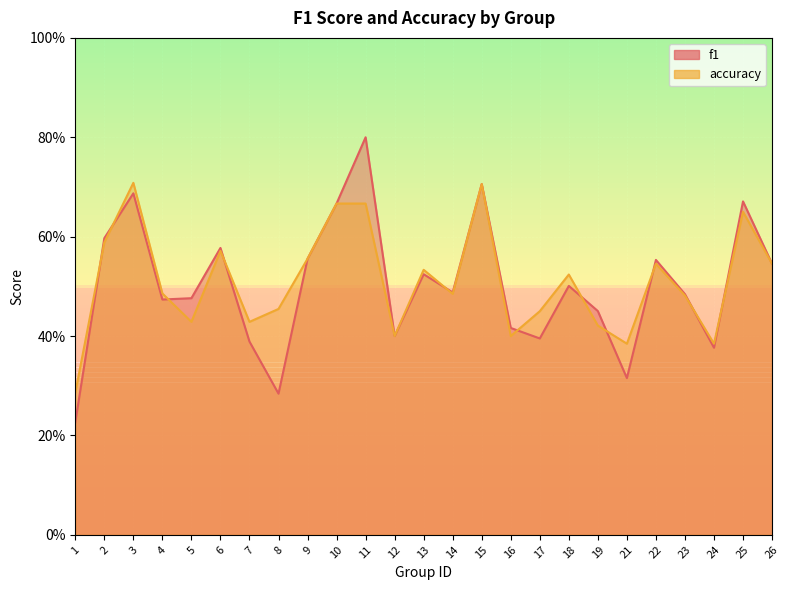

What is the average value of the accuracy series?

0.5